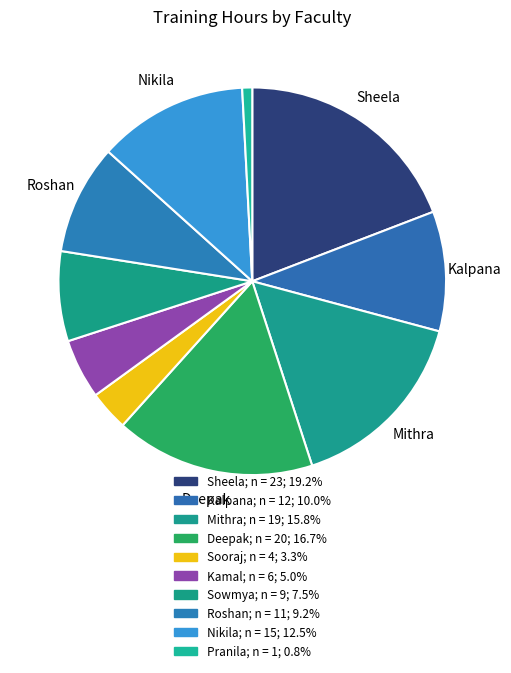

Is it true that Sheela is 19% of the pie?

True